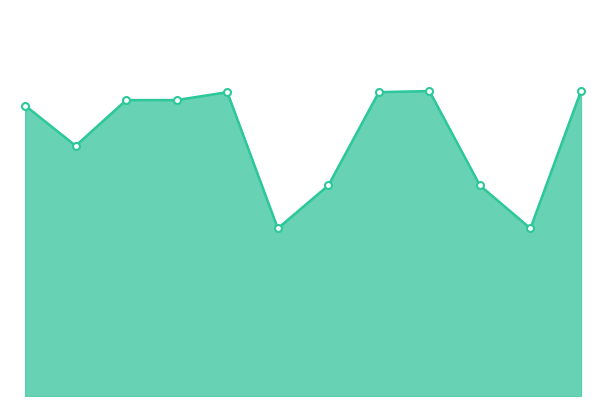

Does the chart have visible grid lines?

No